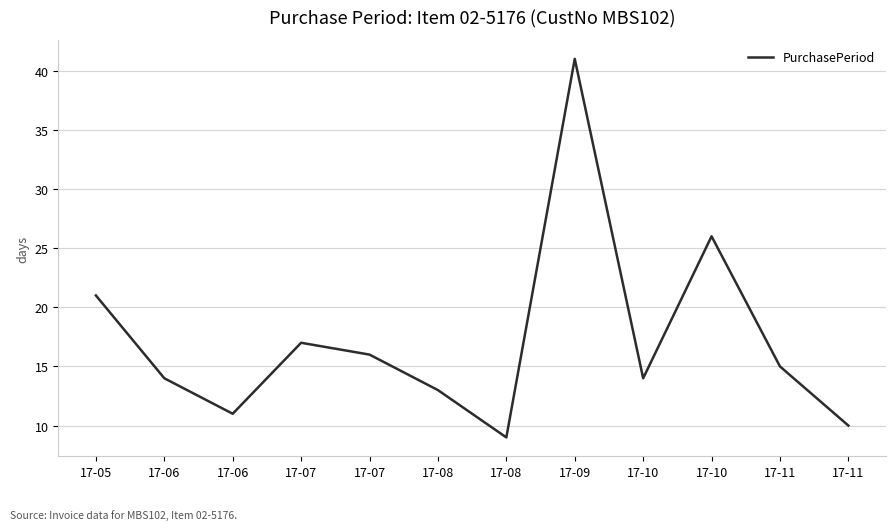

How many lines are shown in the chart?

1